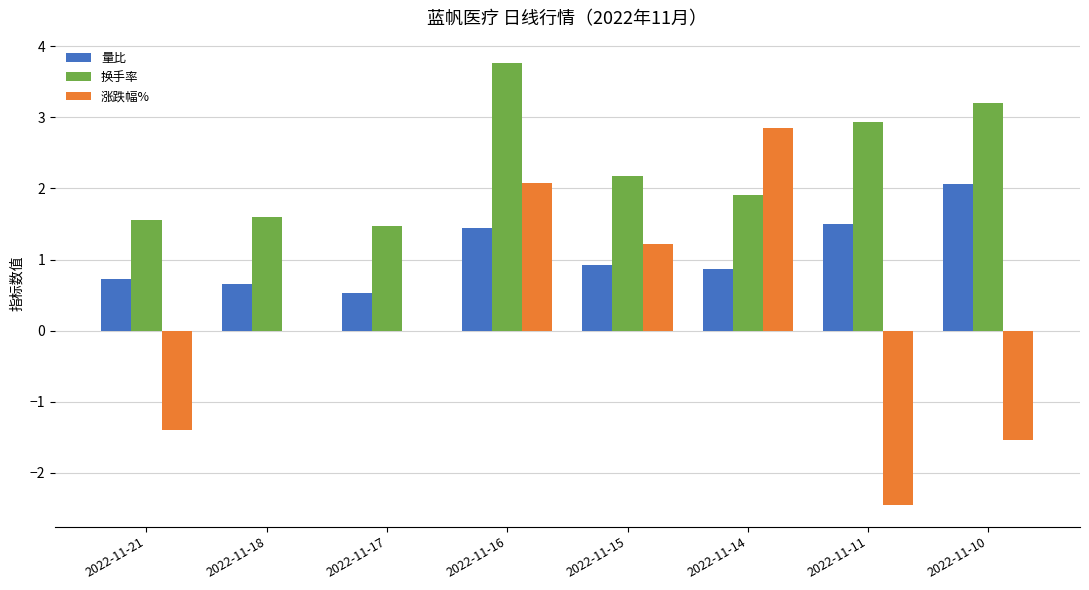

Which series changed the most between 2022-11-16 and 2022-11-11?

涨跌幅%